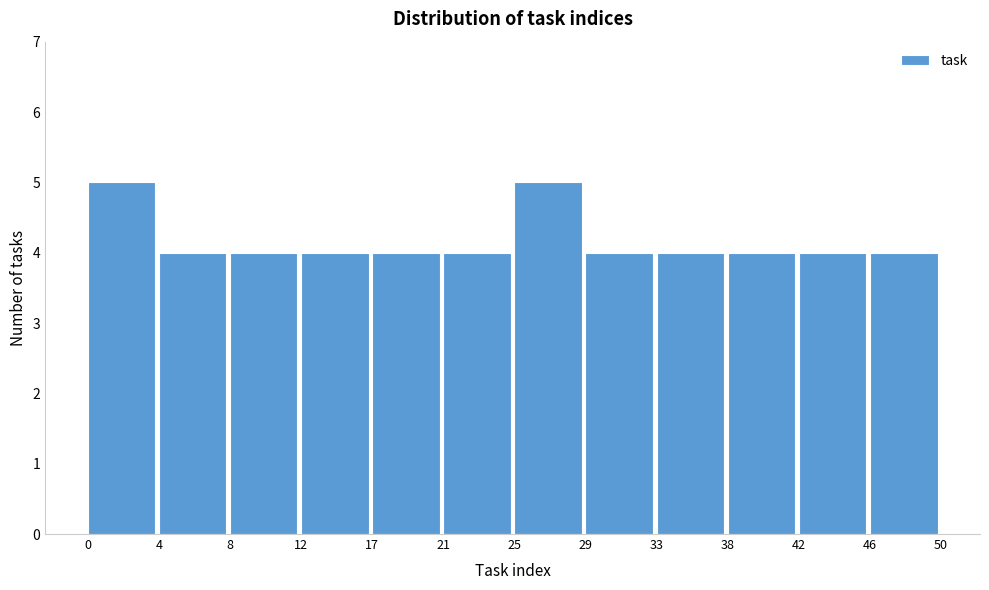

Reading left to right, list every bar in this chart as the range it spans on the x-axis followed by its height. The values are not printed on the chart, so give them approximately, as read against the axis.

0 to 4: 5
4 to 8: 4
8 to 12: 4
12 to 17: 4
17 to 21: 4
21 to 25: 4
25 to 29: 5
29 to 33: 4
33 to 38: 4
38 to 42: 4
42 to 46: 4
46 to 50: 4